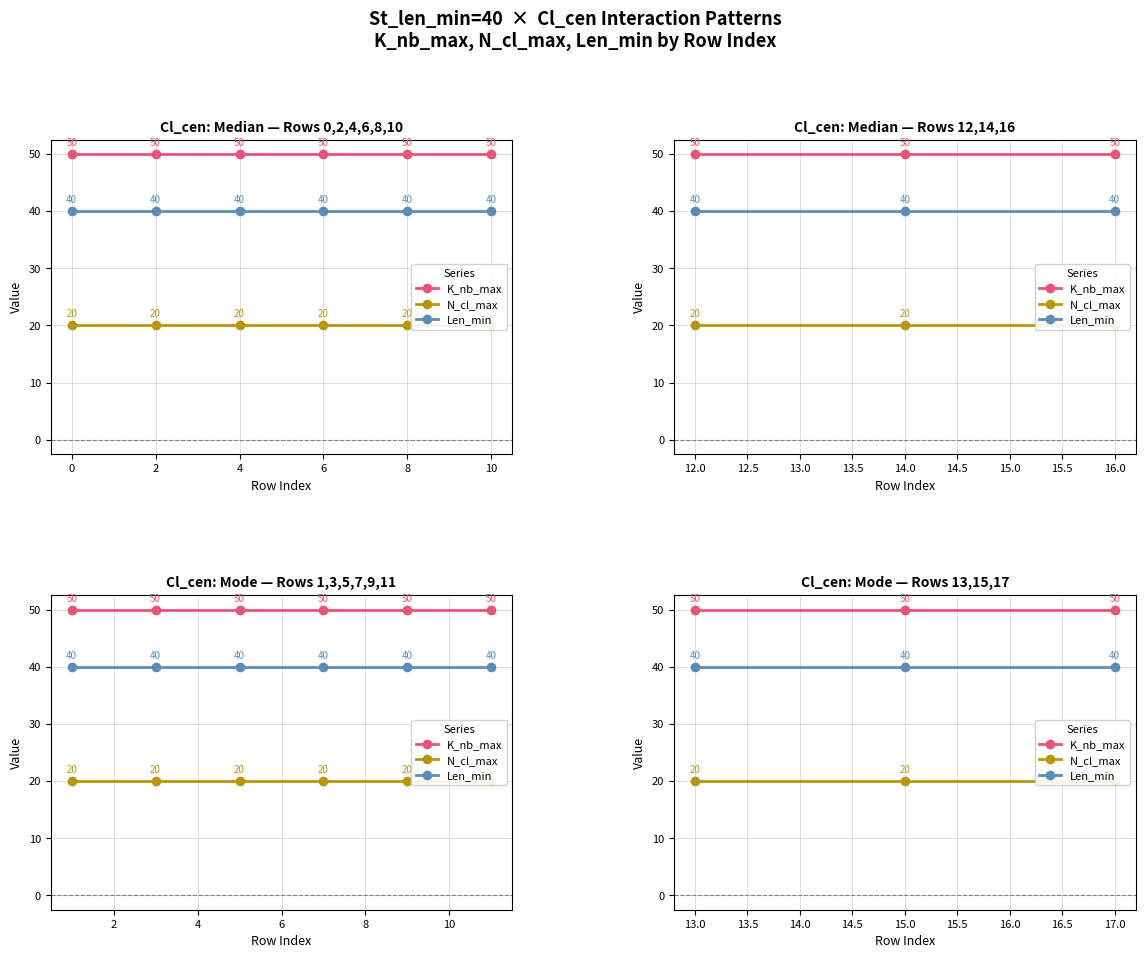

What are all the series names shown in the legend?

K_nb_max, N_cl_max, Len_min